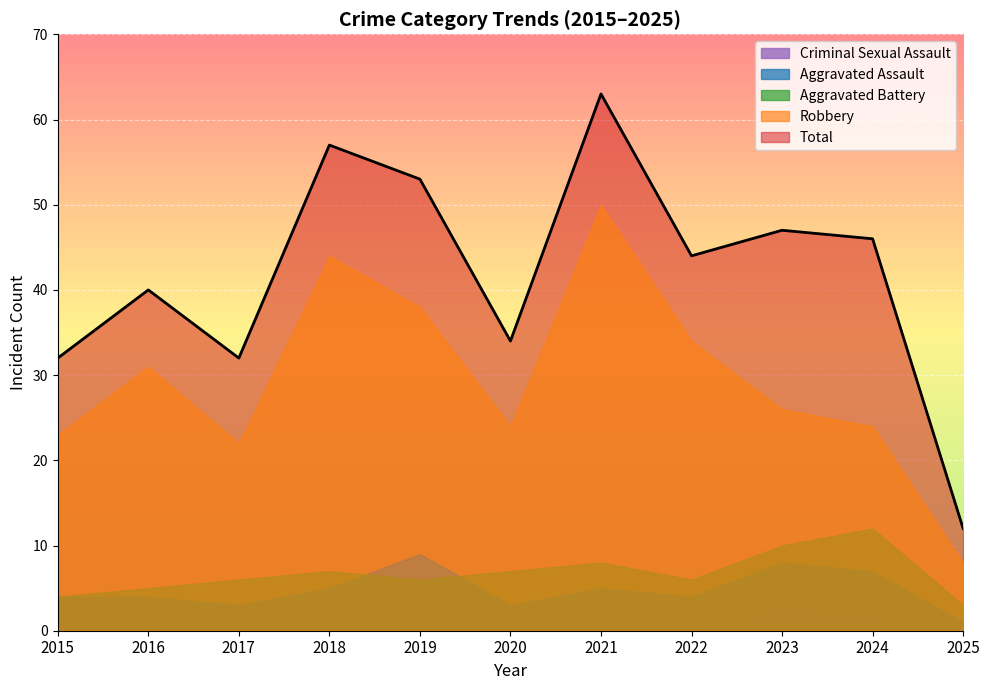

How many data points in Aggravated Assault are less than 4?

3